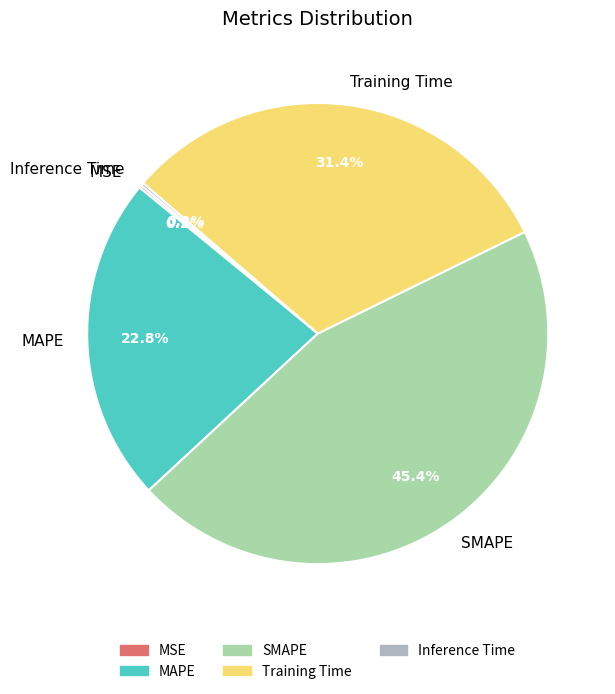

Combined, do MAPE and Training Time account for over 50%?

Yes